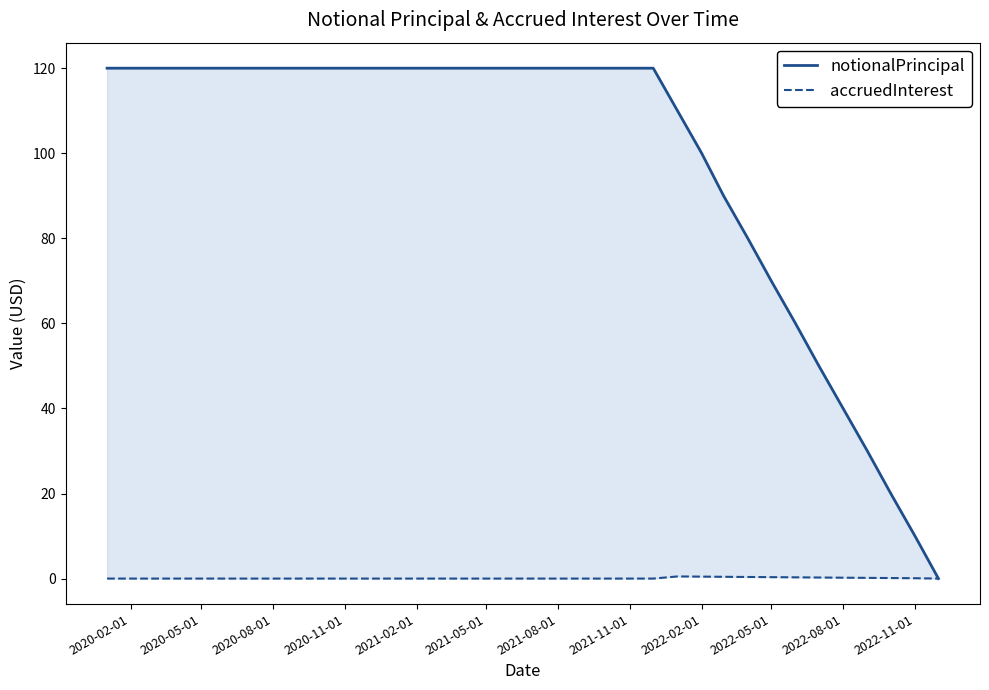

How many values in the accruedInterest series exceed 0?

11